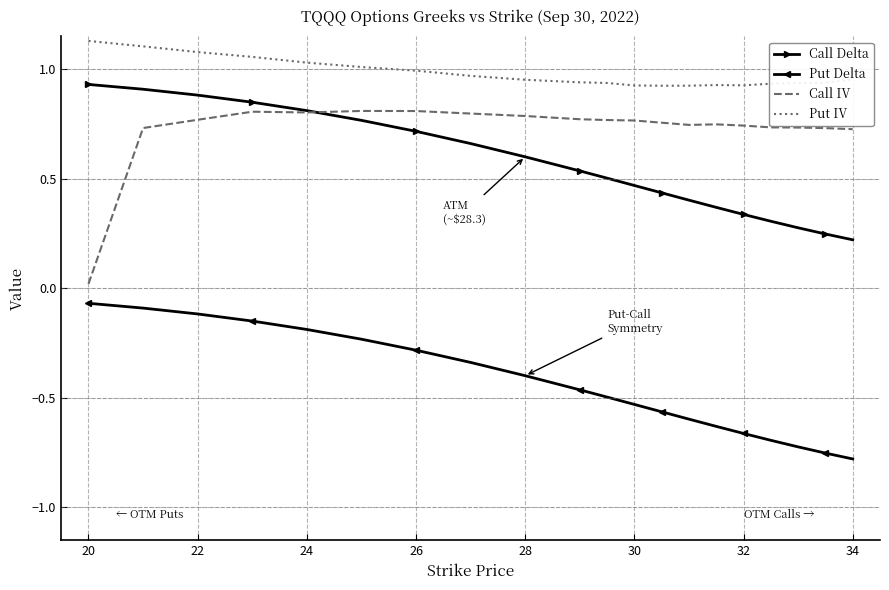

True or false: Call Delta and Put IV intersect in this chart.

False